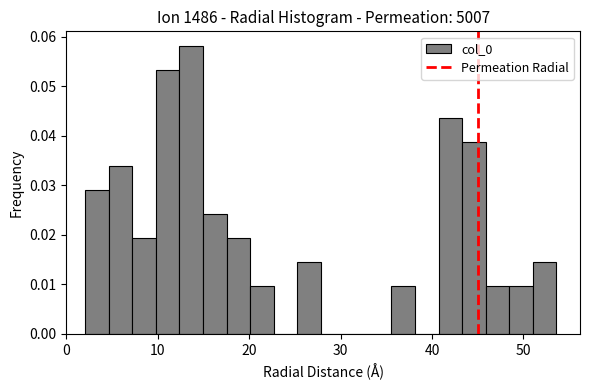

Read against the x-axis, roughly where is the centre of the tallest bar?

14